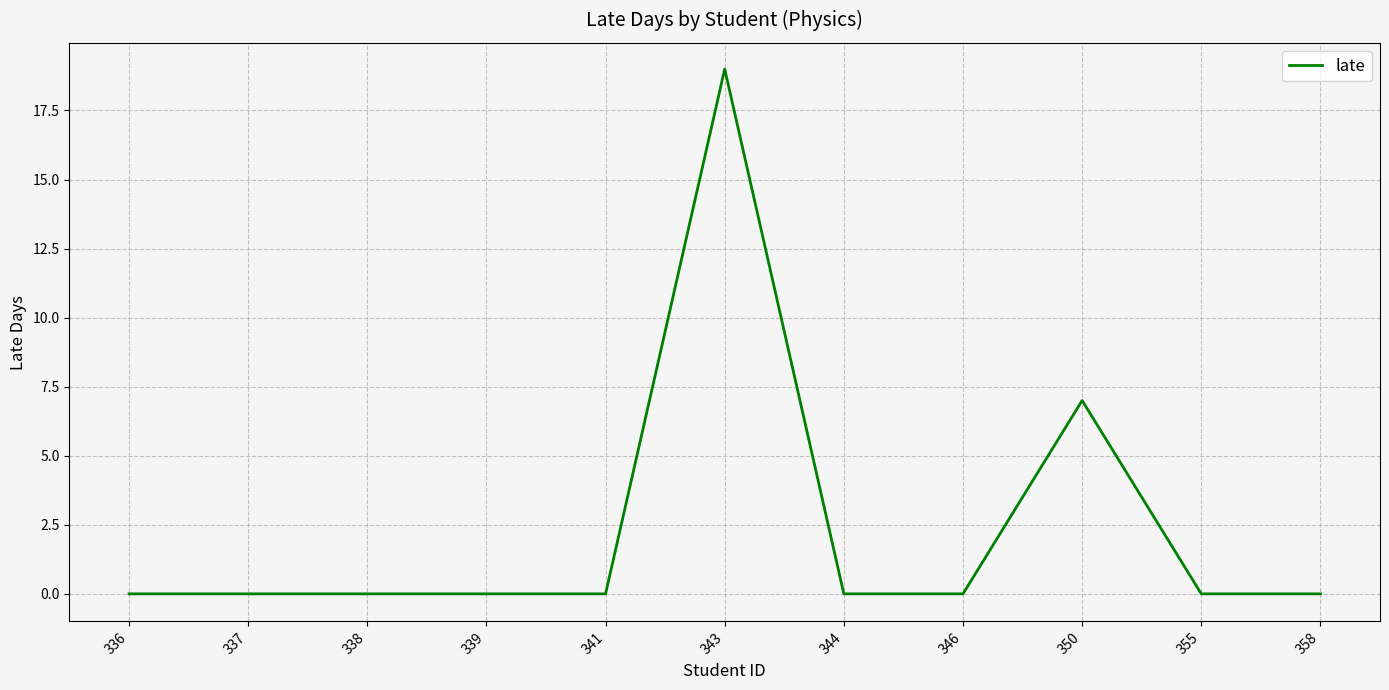

At which label is the value closest to 9?

350